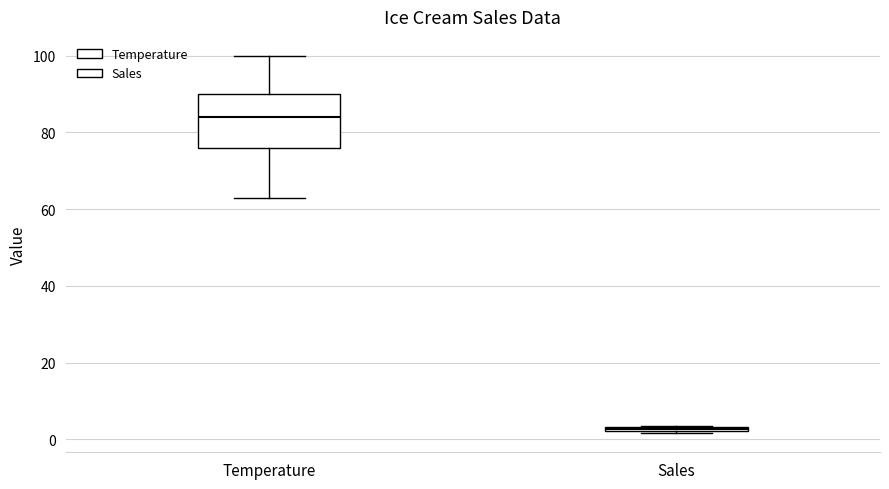

Where does the upper whisker of the box for Temperature end on the y-axis? The values are not printed on the chart, so give them approximately, as read against the axis.

100